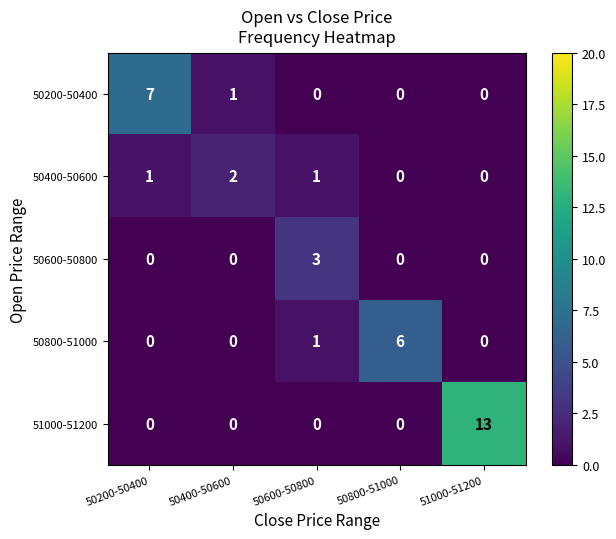

Reading left to right, transcribe all the data shown in this chart.

50200-50400: 7	1	0	0	0
50400-50600: 1	2	1	0	0
50600-50800: 0	0	3	0	0
50800-51000: 0	0	1	6	0
51000-51200: 0	0	0	0	13